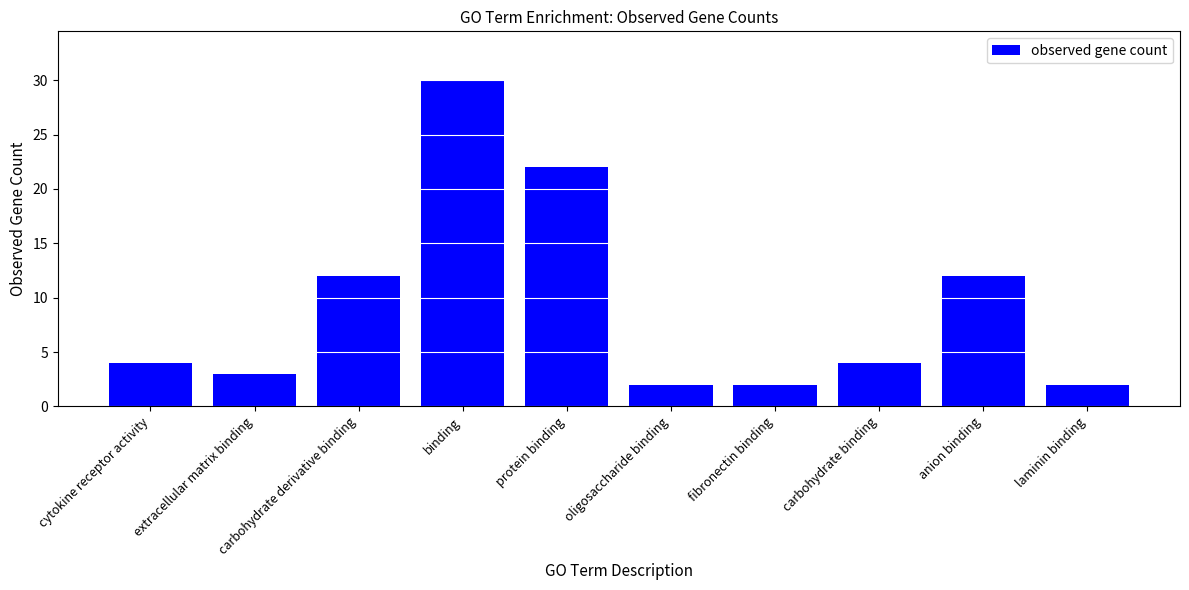

What is the label of the 2nd bar from the left?

extracellular matrix binding